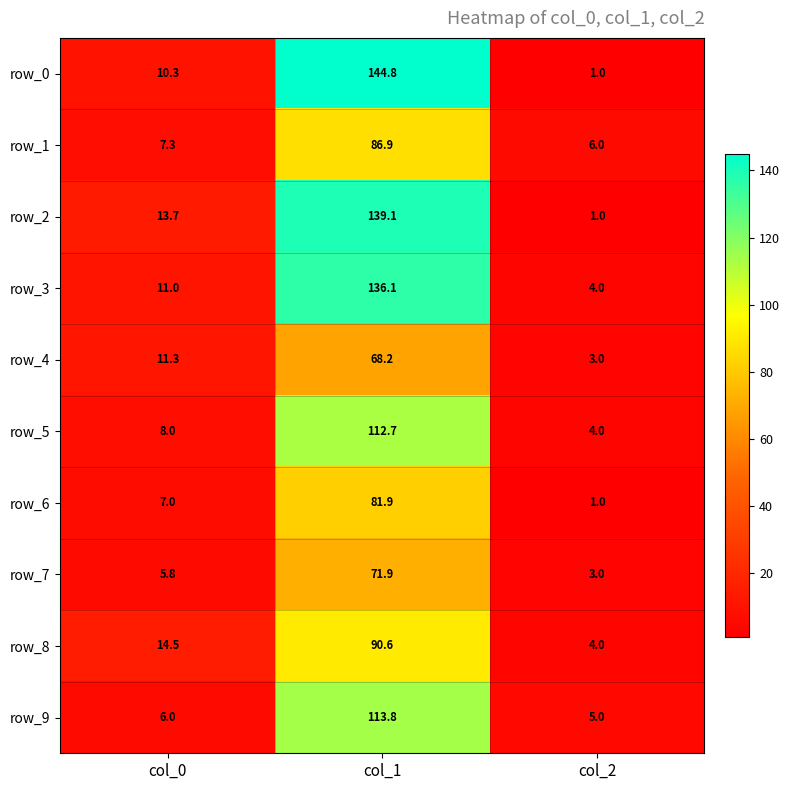

The value of row_8 at col_0 is 26.0. True or false?

False